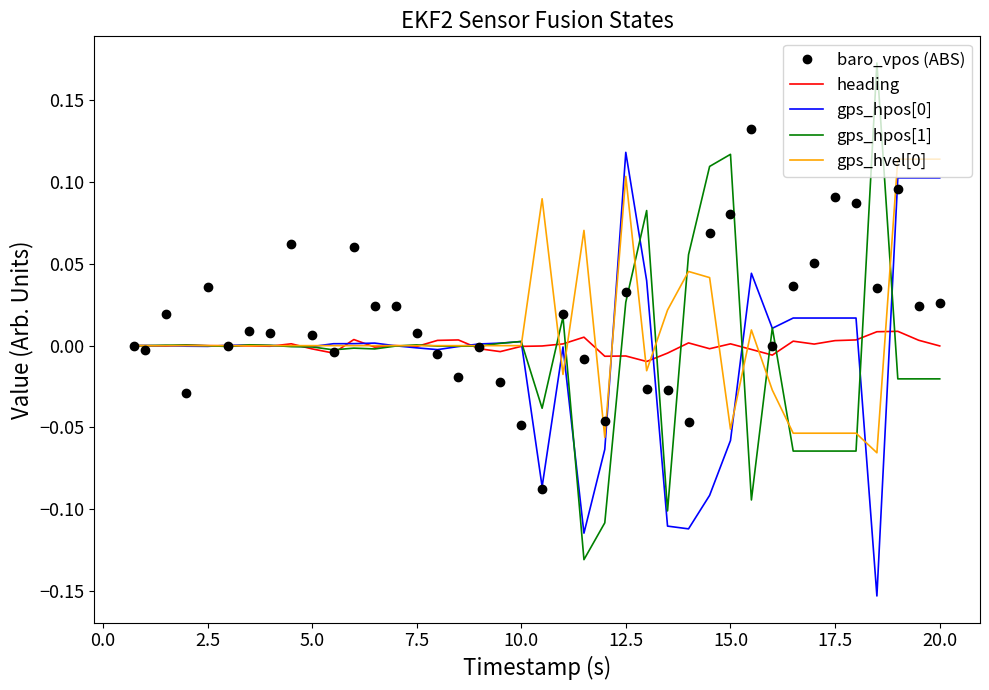

Which series has the largest range (max minus min)?

gps_hpos[1]